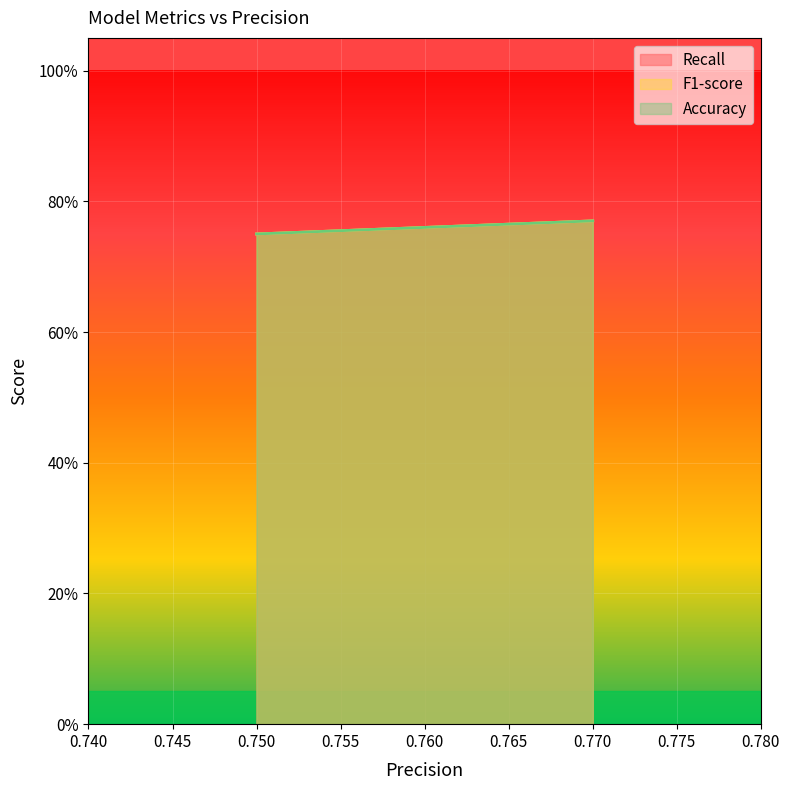

Reading left to right, what are all the values shown in this chart?

Recall: 0.75=0.8	0.75=0.8	0.77=0.8
F1-score: 0.75=0.8	0.75=0.8	0.77=0.8
Accuracy: 0.75=0.8	0.75=0.8	0.77=0.8